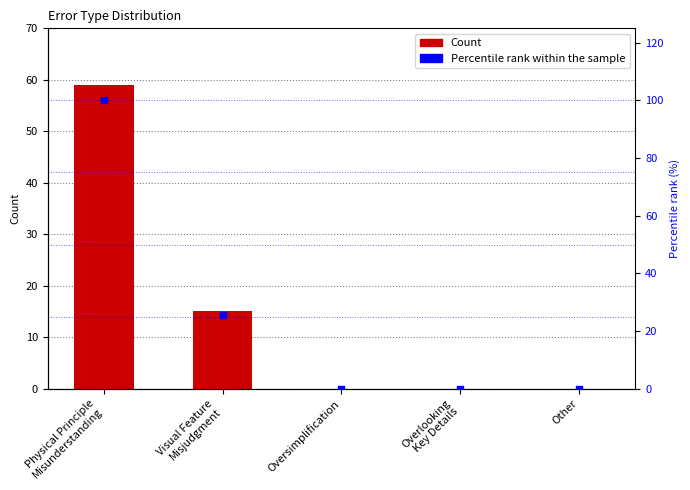

At how many categories does at least one series exceed 59?

1